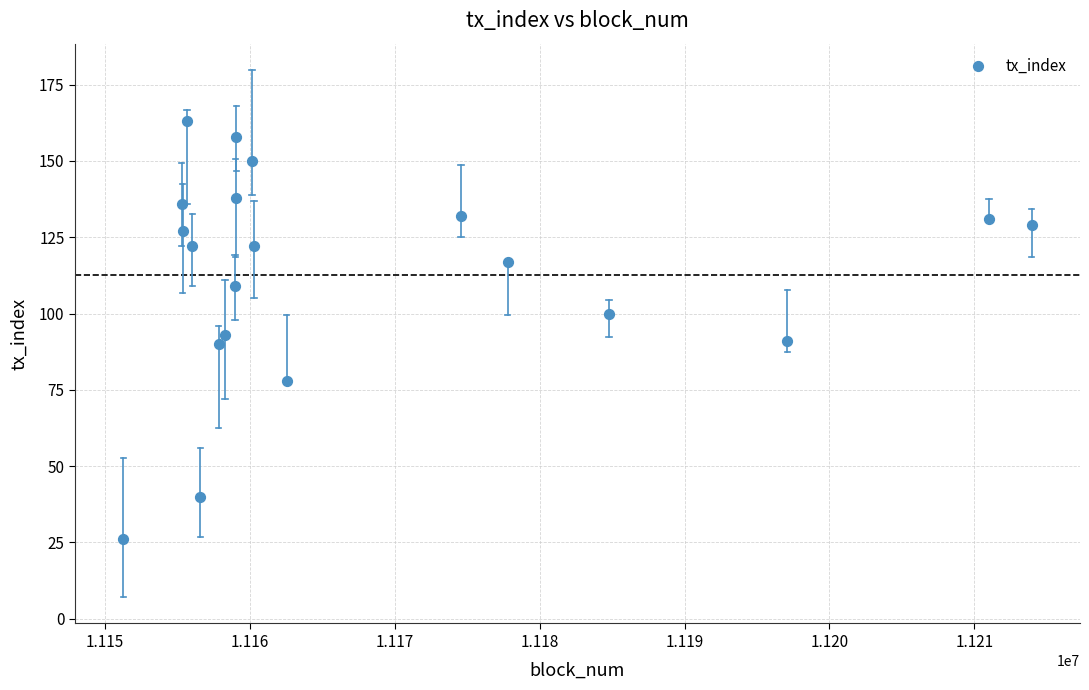

What is the range of X values (max minus min)?

62668